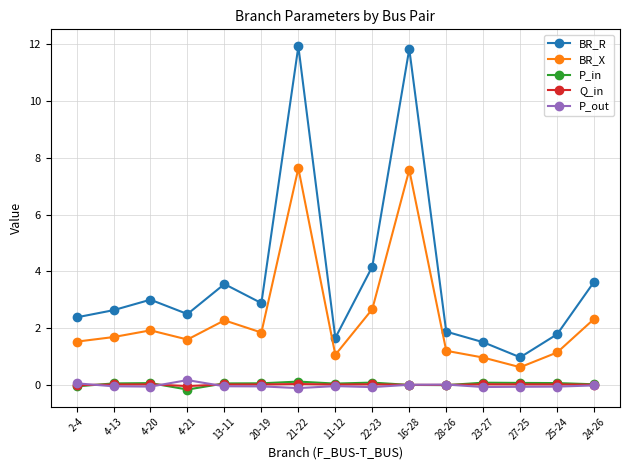

True or false: P_out has a value of -0.1 at 25-24.

True